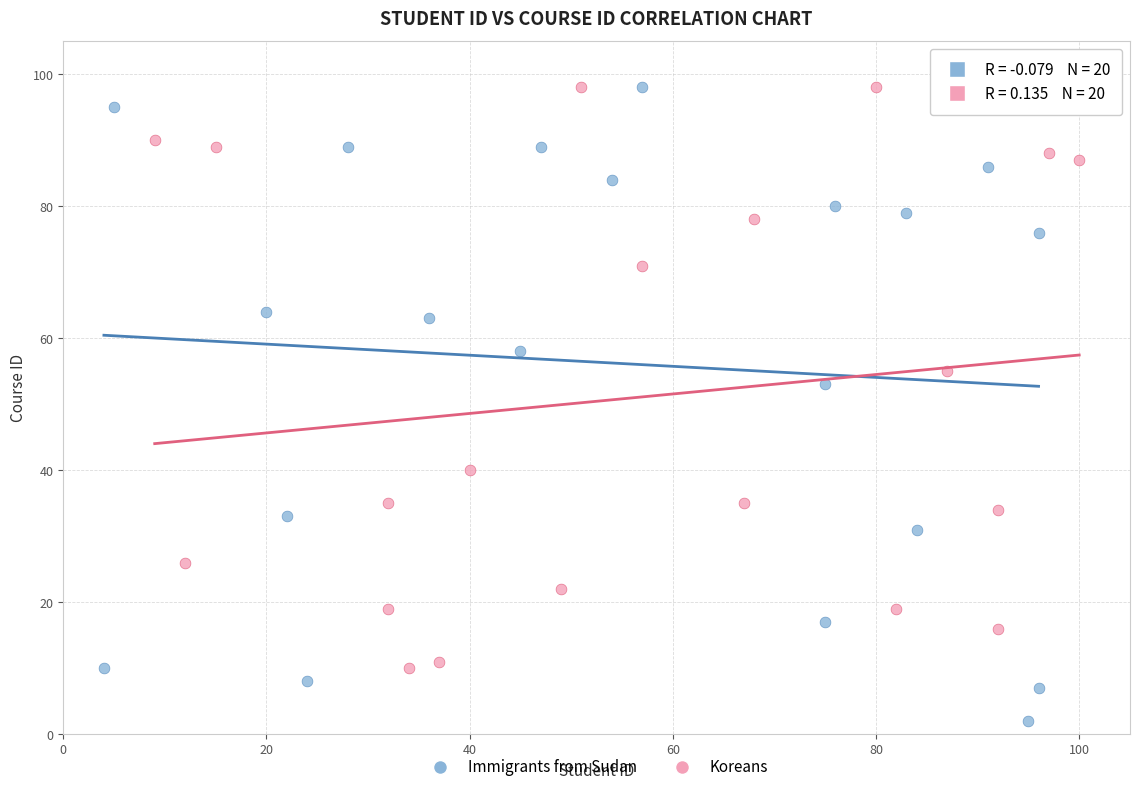

Which series has the largest Y range (max minus min)?

Immigrants from Sudan